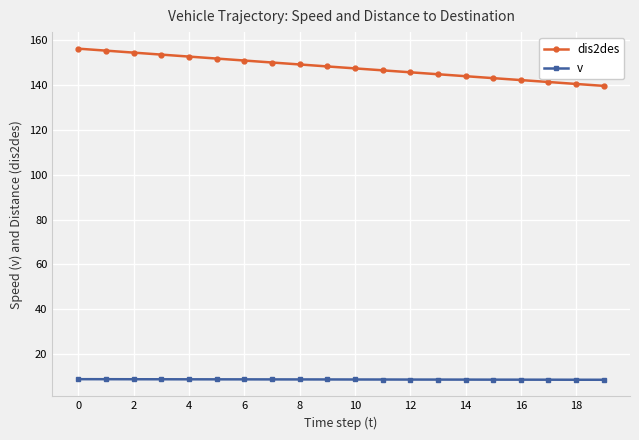

What is the highest value of the v series?

8.9